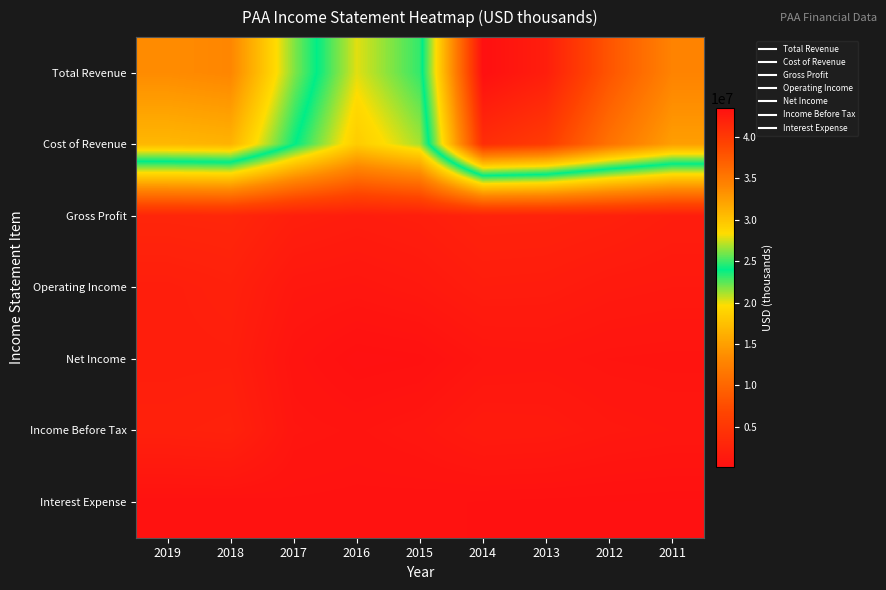

Which series has the largest total across all categories?

Total Revenue